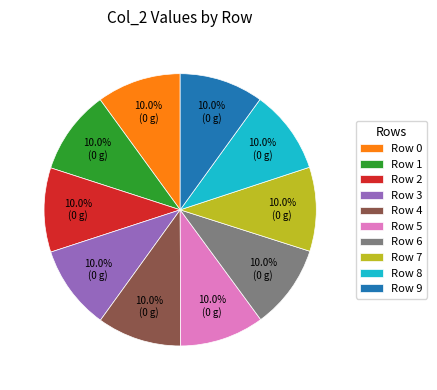

Approximately how many times larger is the value at Row 3 compared to Row 7?

1.0